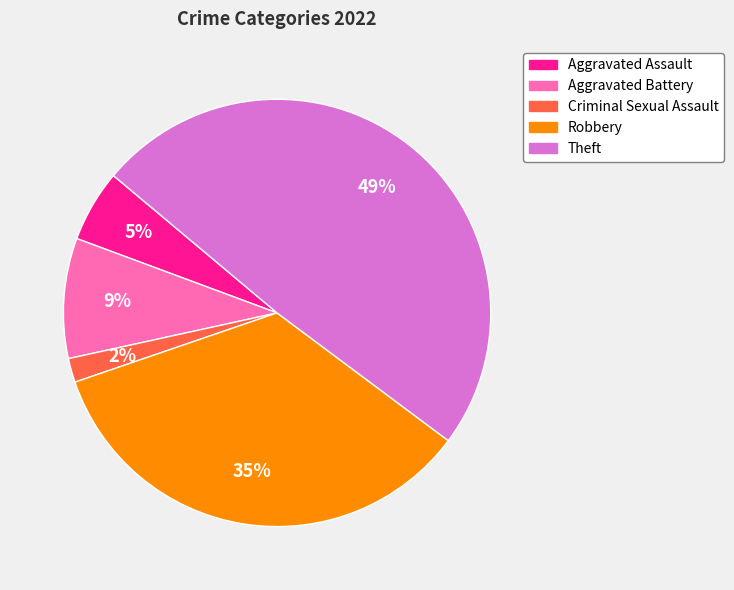

To the nearest percent, what is the difference between the largest and smallest slice percentages?

47%